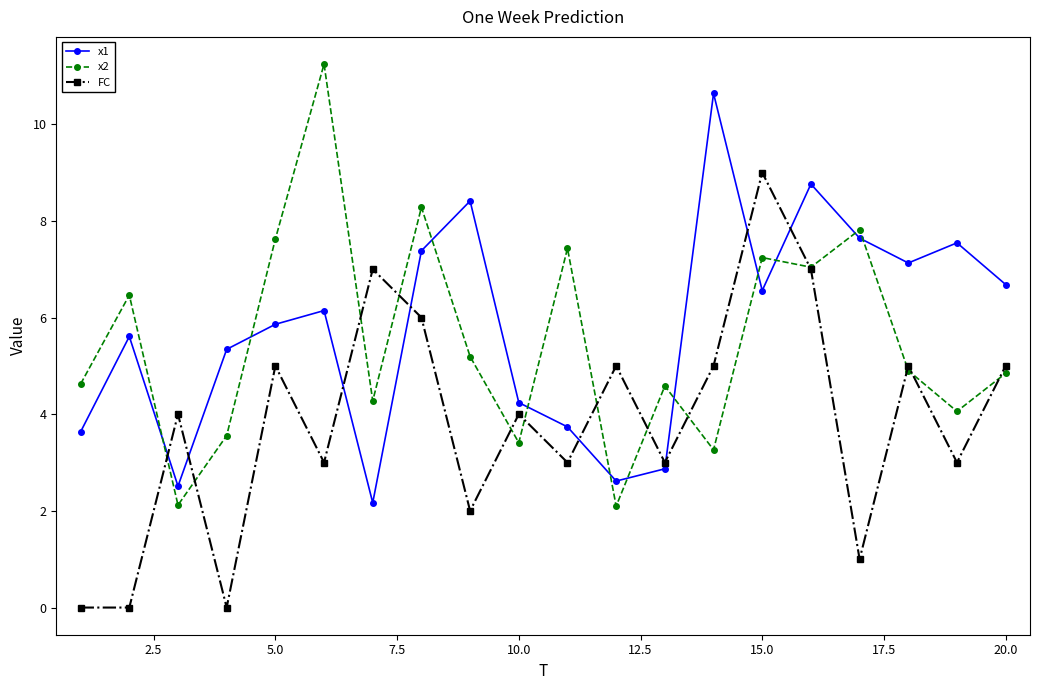

How many values in the x2 series exceed 4?

15